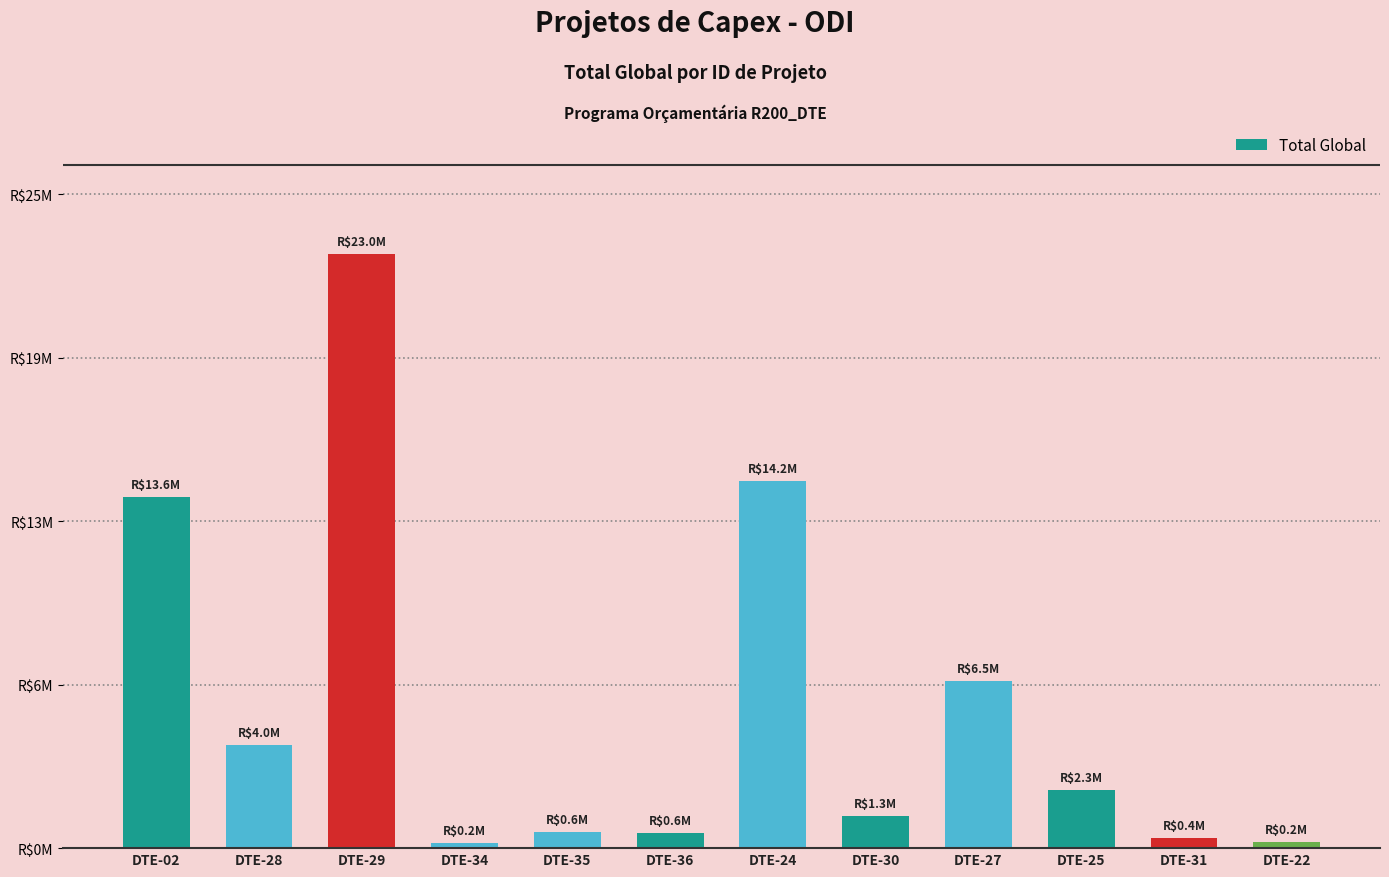

What is the difference between the values at DTE-36 and DTE-28?

3392019.8